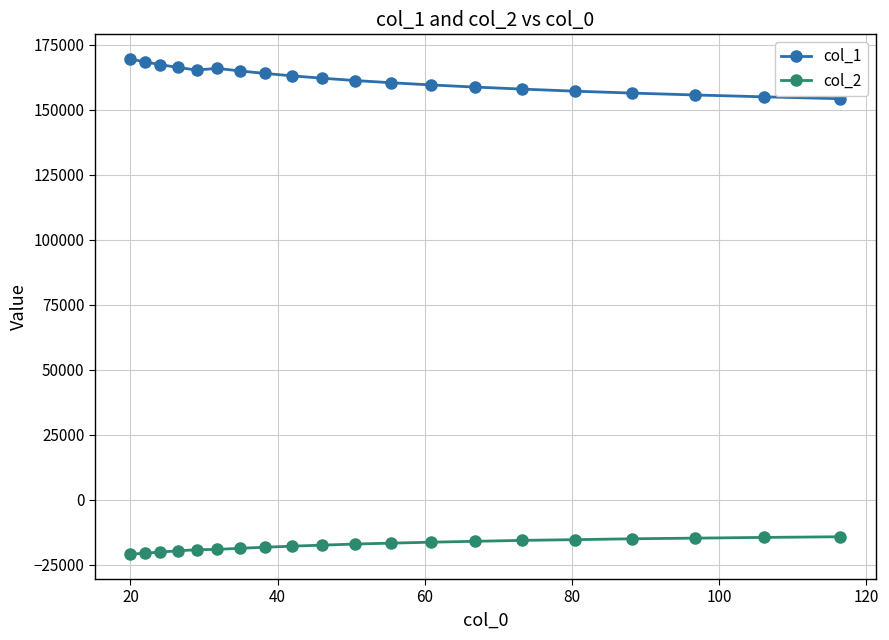

What is the value of the col_1 point at the 18th from the left?

155712.6